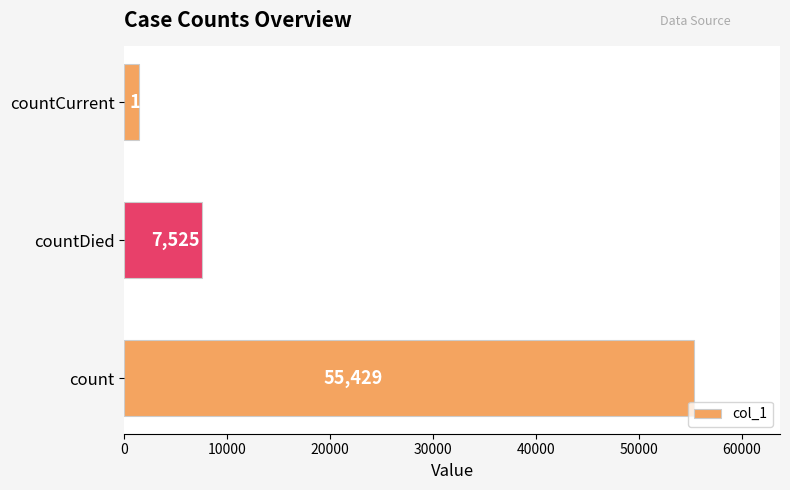

What is the difference between the maximum and second lowest values?

47904